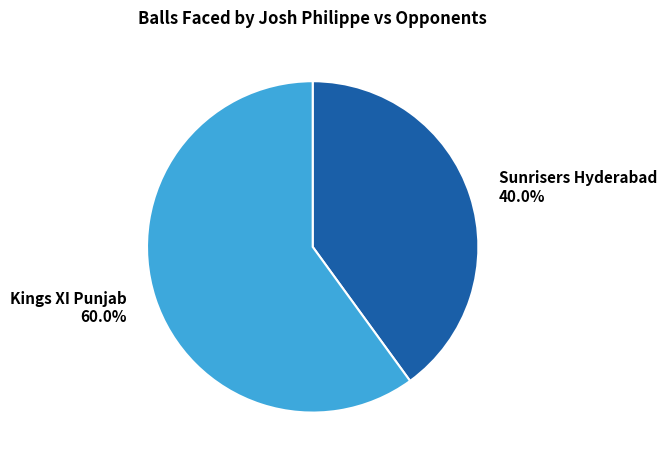

Which has a higher value, Kings XI Punjab or Sunrisers Hyderabad?

Kings XI Punjab